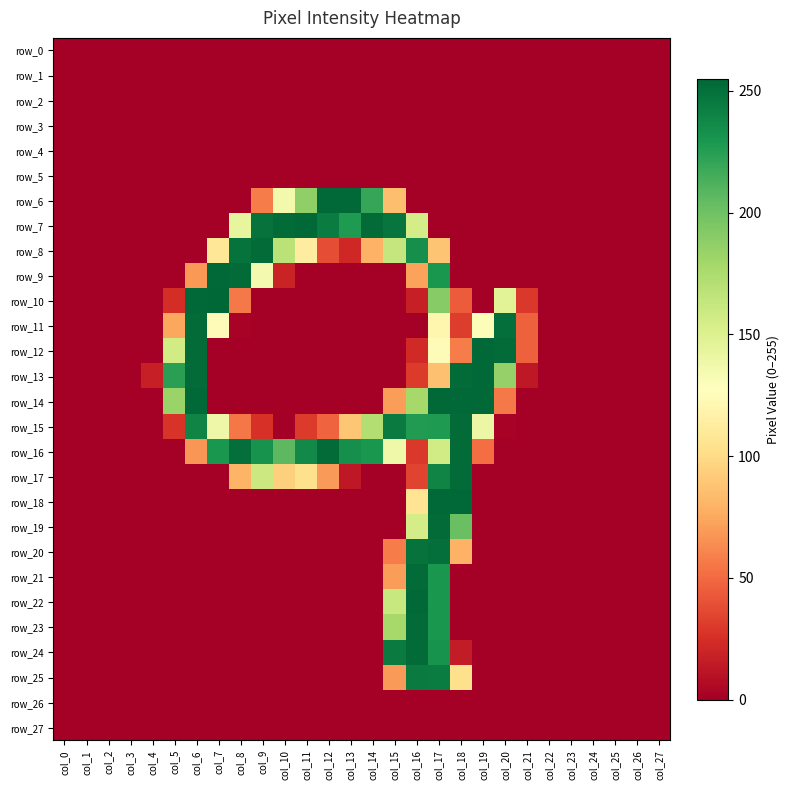

Rank the categories by row_9 value from highest to lowest.

col_7, col_8, col_17, col_9, col_16, col_6, col_10, col_0, col_1, col_2, col_3, col_4, col_5, col_11, col_12, col_13, col_14, col_15, col_18, col_19, col_20, col_21, col_22, col_23, col_24, col_25, col_26, col_27